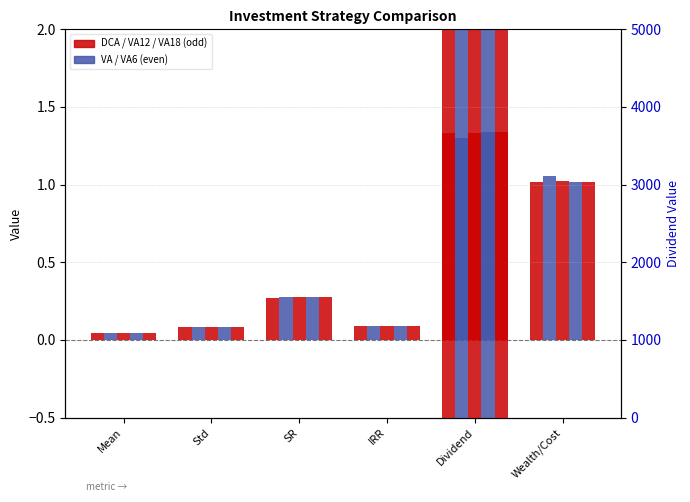

Which series has the largest total across all categories?

VA12